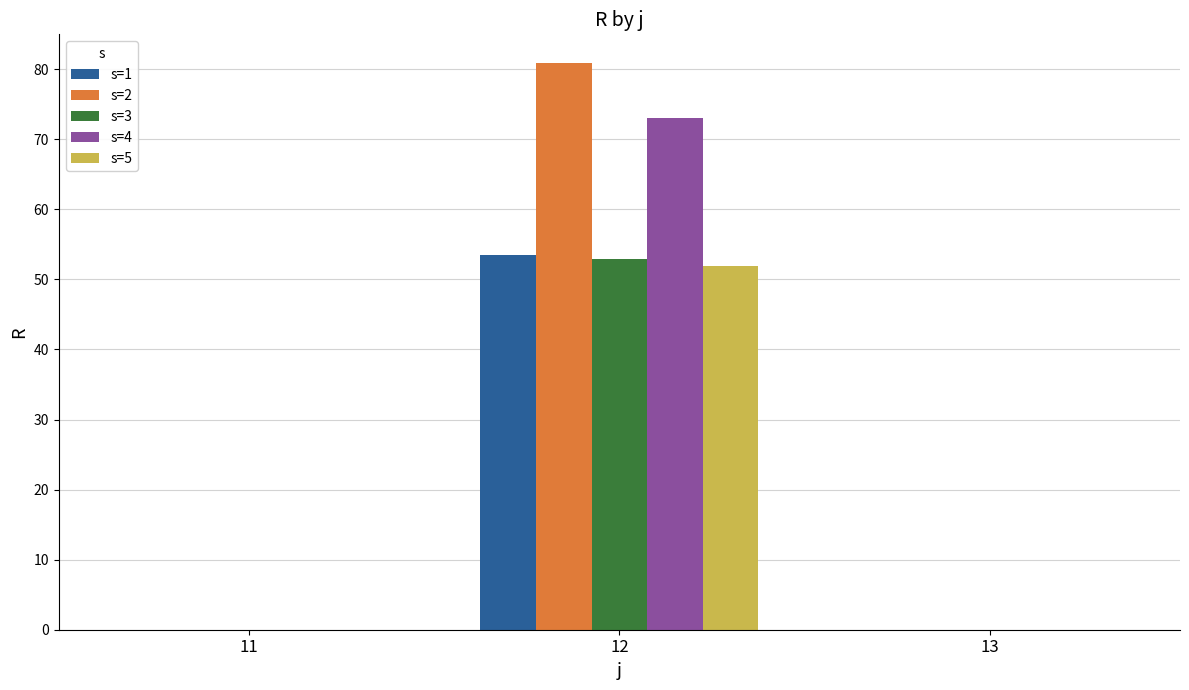

How many groups of bars are there?

3